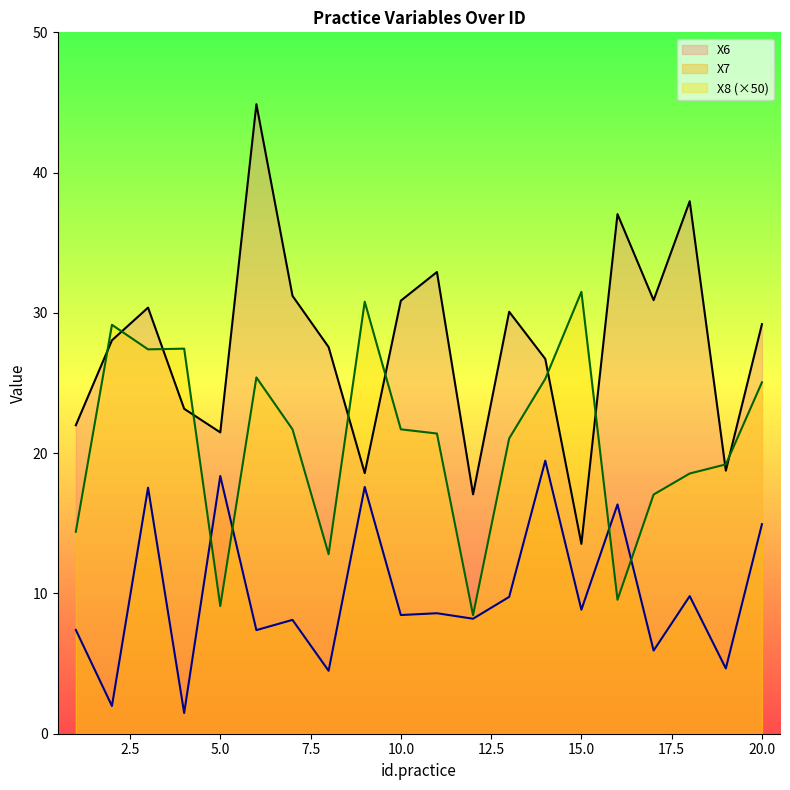

How many times do X7 and X8 cross each other?

4